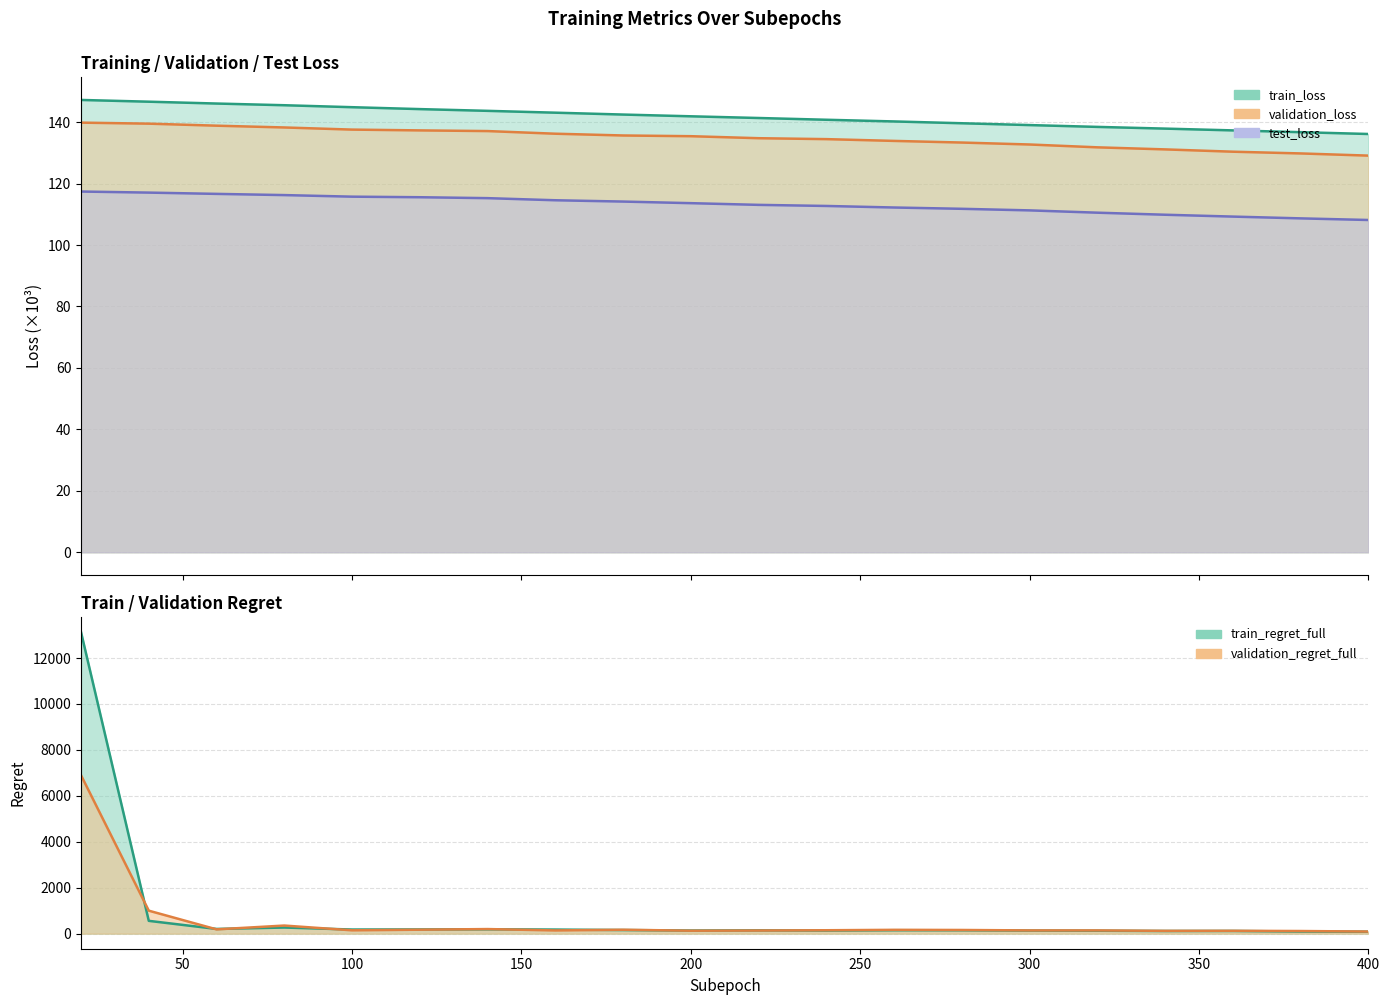

Reading right to left, list all the values displayed in this chart.

train_loss: 400=136.2	380=136.7	360=137.3	340=137.9	320=138.5	300=139.1	280=139.6	260=140.2	240=140.8	220=141.4	200=141.9	180=142.5	160=143.1	140=143.7	120=144.3	100=144.9	80=145.5	60=146.1	40=146.7	20=147.2
validation_loss: 400=129.1	380=129.8	360=130.4	340=131.1	320=131.8	300=132.7	280=133.4	260=133.9	240=134.5	220=134.8	200=135.4	180=135.7	160=136.2	140=137.1	120=137.3	100=137.6	80=138.3	60=138.9	40=139.5	20=139.8
test_loss: 400=108.2	380=108.7	360=109.3	340=109.9	320=110.5	300=111.3	280=111.8	260=112.2	240=112.7	220=113.1	200=113.6	180=114.2	160=114.6	140=115.3	120=115.6	100=115.7	80=116.3	60=116.7	40=117.1	20=117.4
train_regret_full: 400=85.2	380=93.0	360=117.2	340=115.5	320=126.6	300=133.4	280=147.1	260=148.8	240=135.5	220=143.8	200=136.2	180=156.7	160=177.8	140=189.2	120=182.9	100=179.1	80=265.9	60=204.4	40=557.2	20=13129.5
validation_regret_full: 400=91.3	380=113.9	360=124.1	340=121.7	320=140.6	300=140.3	280=159.6	260=165.7	240=148.0	220=136.1	200=128.3	180=170.1	160=139.9	140=199.2	120=172.2	100=145.1	80=352.4	60=186.3	40=1000.1	20=6897.4